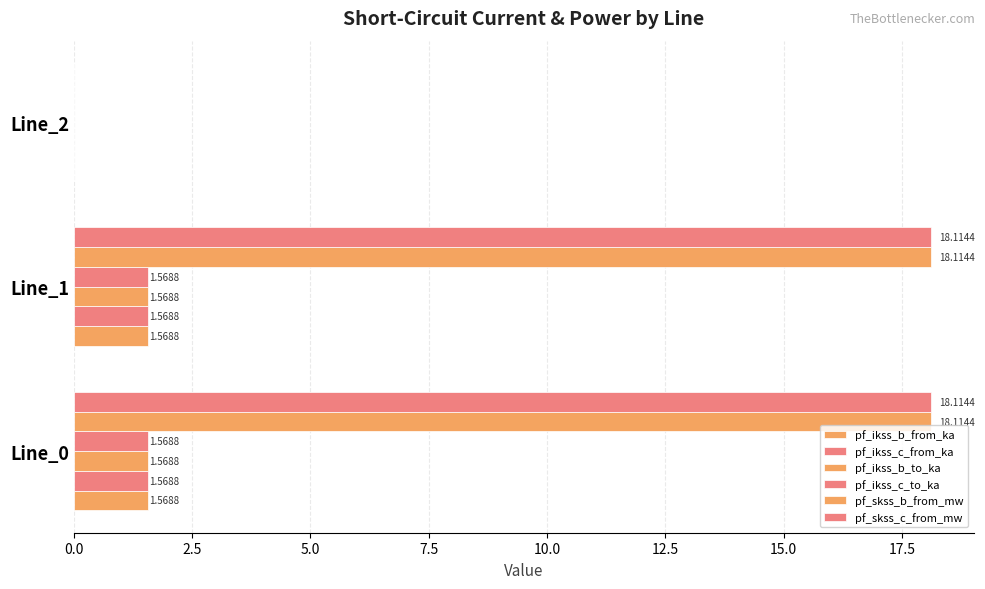

How many distinct data groups are displayed?

6